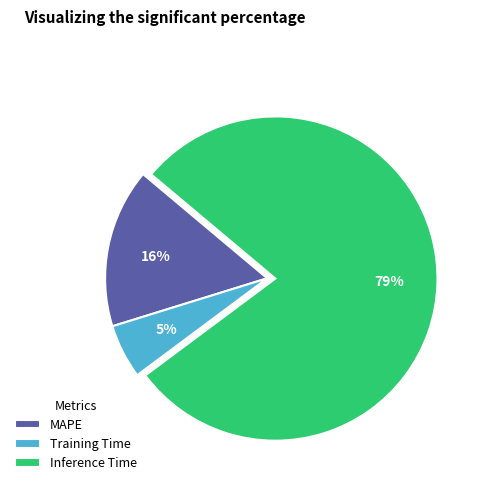

To the nearest percent, what portion does Training Time represent?

5%